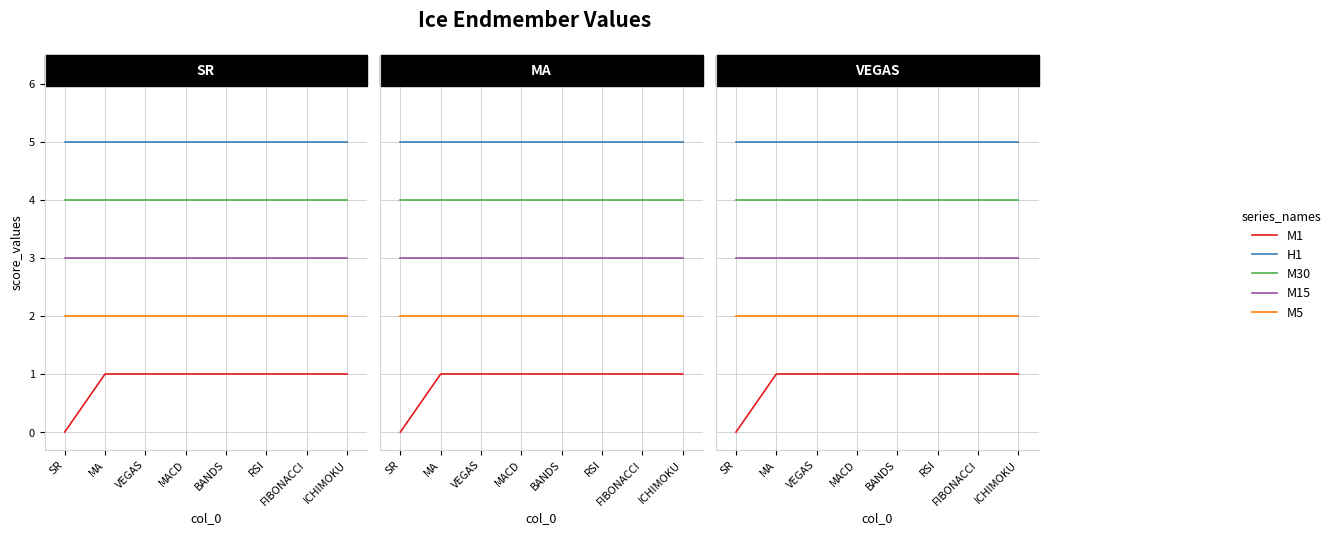

Is it true that M15 equals 3 at MACD?

True